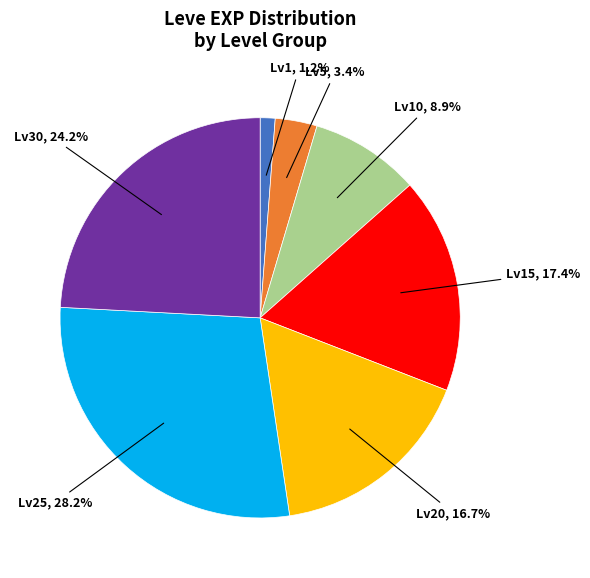

Is there a majority slice in this chart?

No